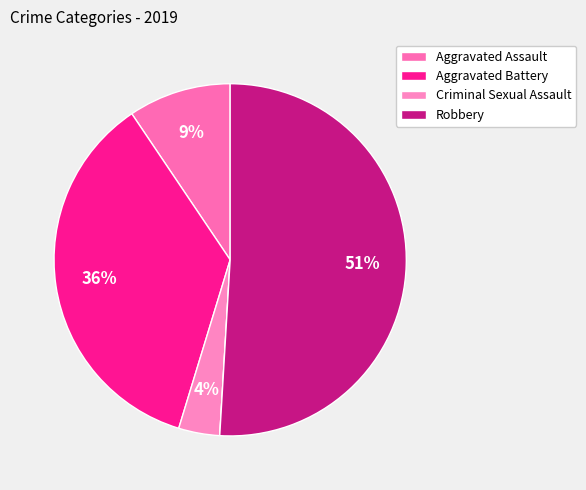

To the nearest percent, what is the average slice percentage?

20%